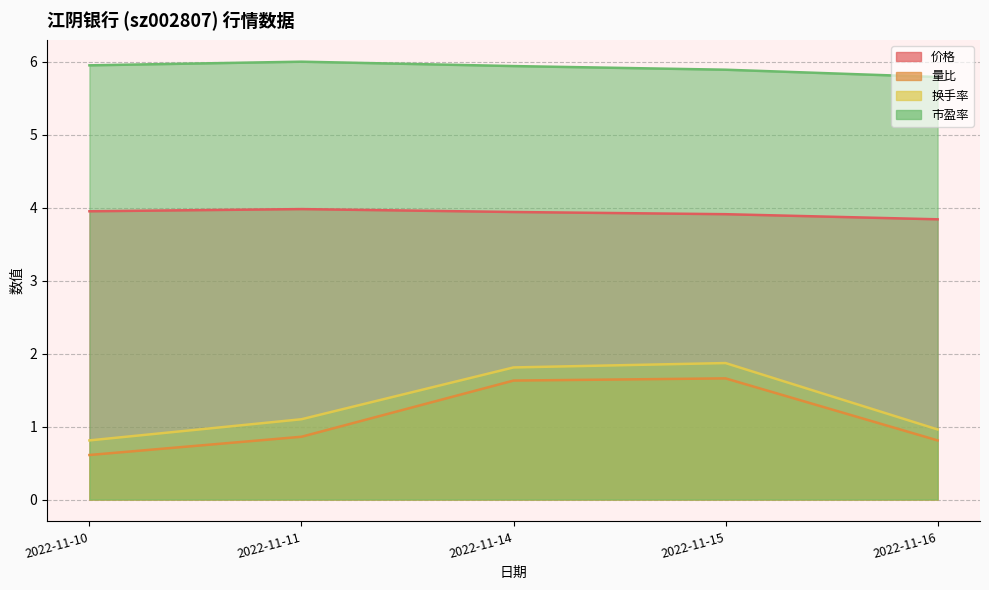

Is the value of 市盈率 at 2022-11-10 greater than the value of 换手率 at 2022-11-11?

Yes